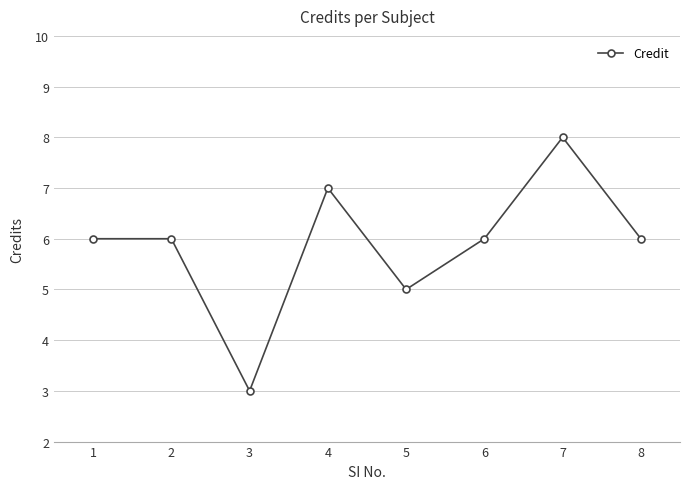

What is the value of the 6th point from the left?

6